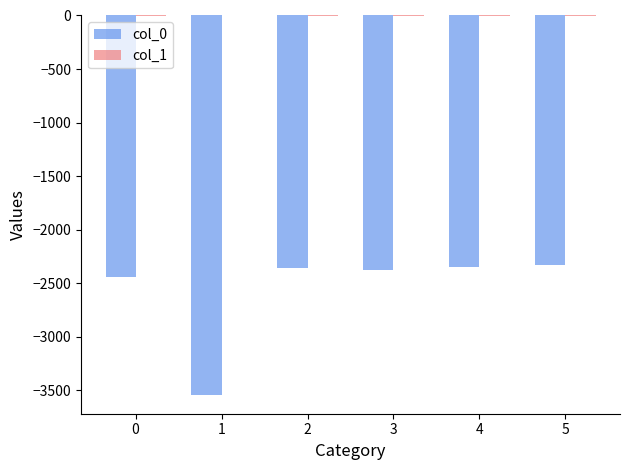

Are the bars horizontal?

No